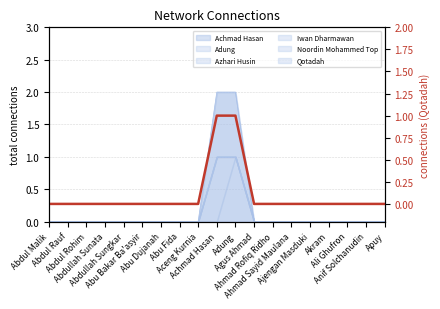

What is the difference between the maximum and minimum values?

1